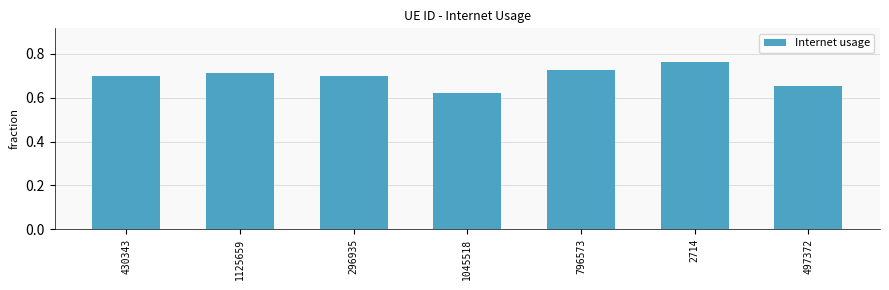

The value at 1125659 is 0.7. True or false?

True